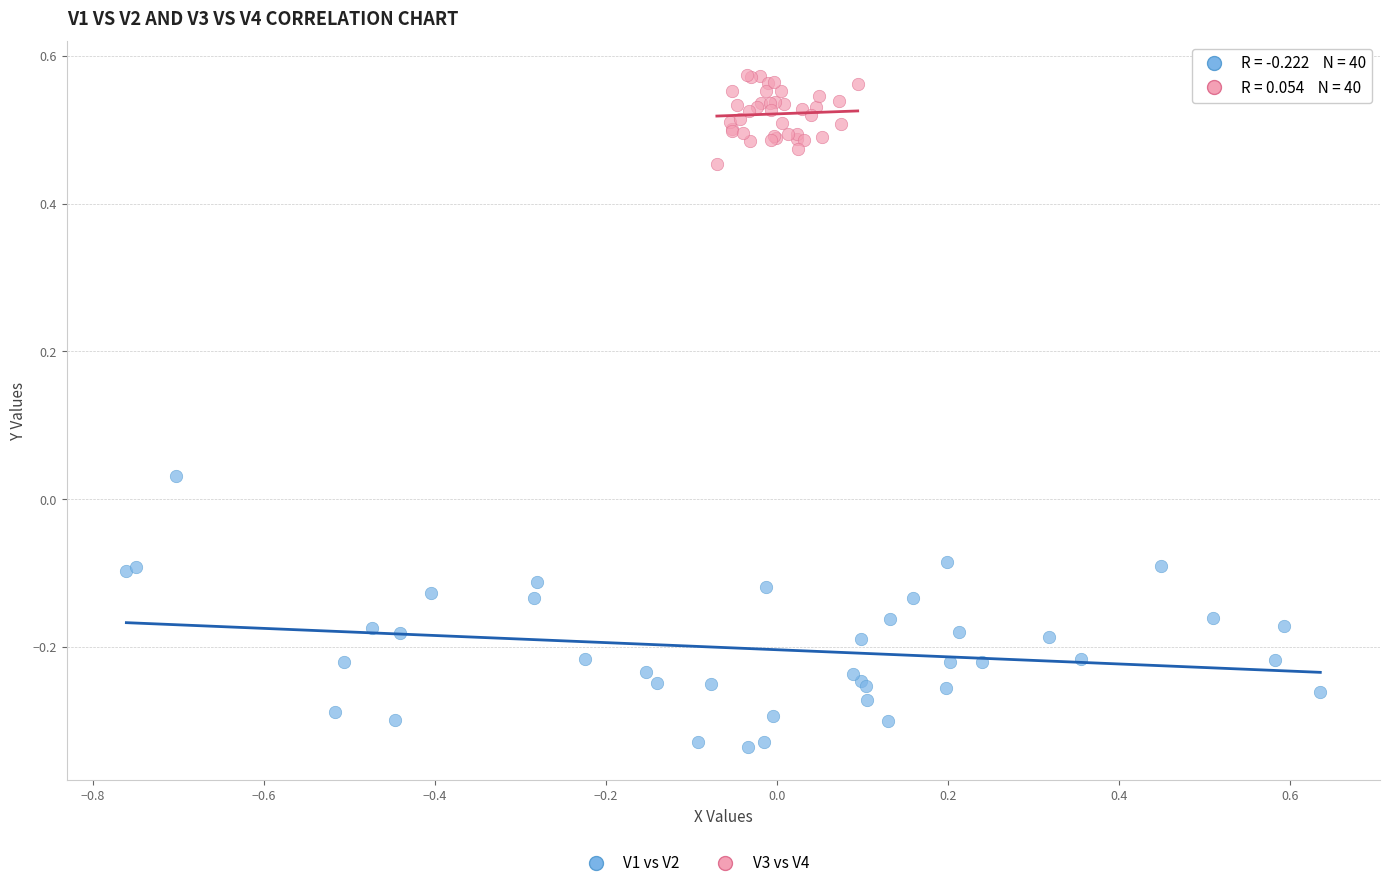

Which series contains the lowest Y value?

V1 vs V2